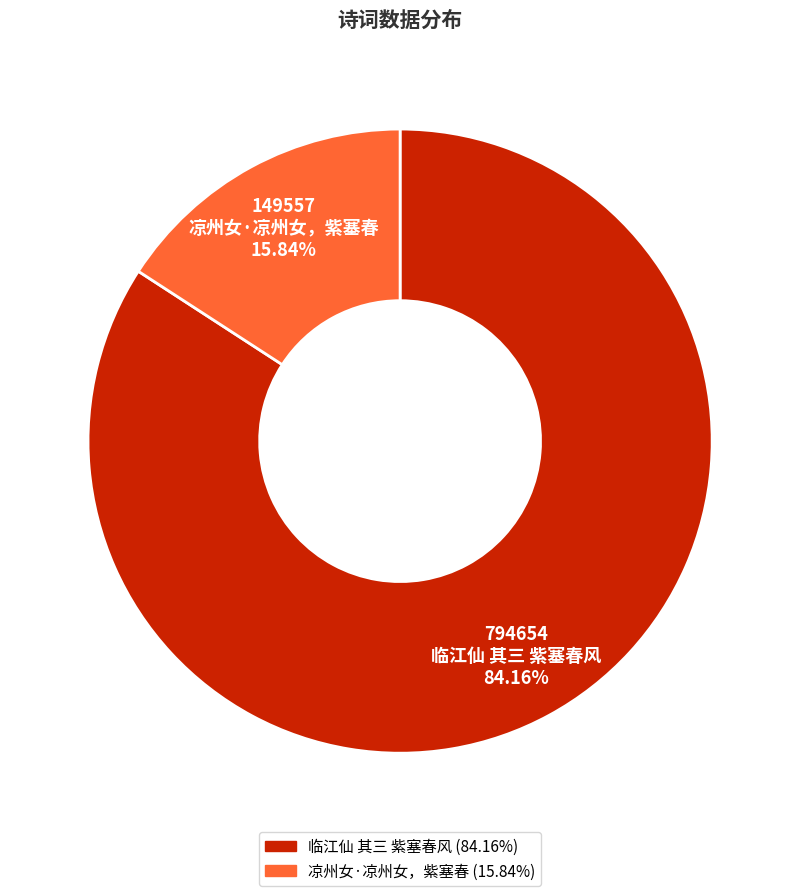

True or false: 临江仙 其三 紫塞春风 accounts for 84% of the total.

True